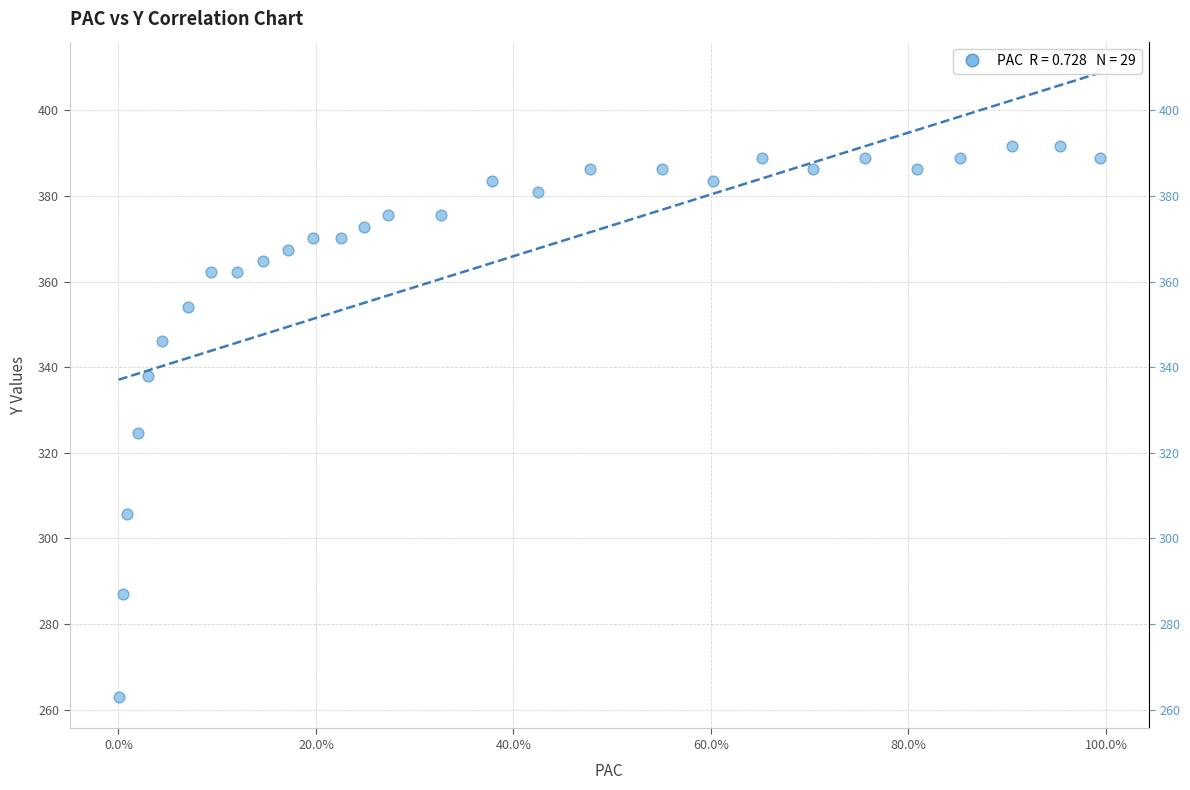

What Y value in the scatter plot is closest to 327?

324.6